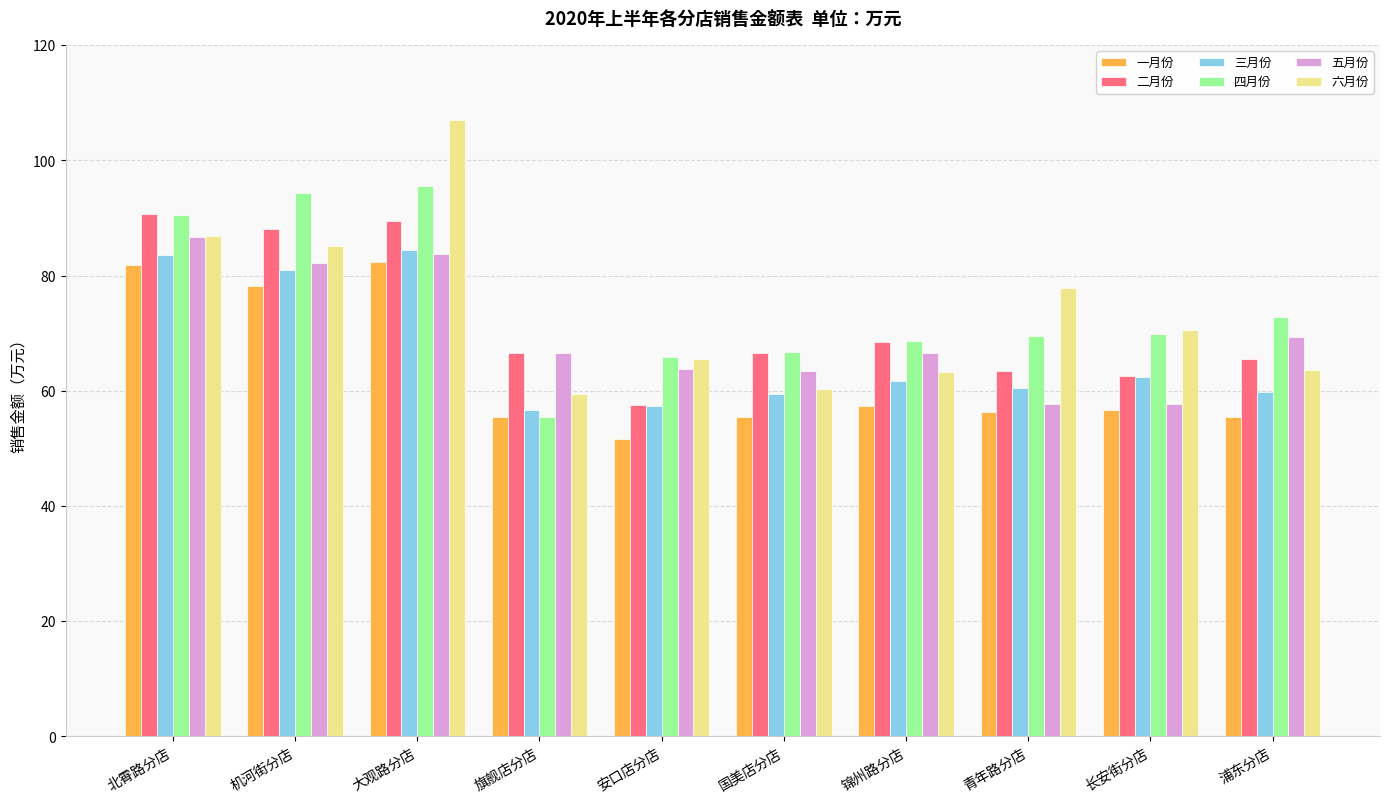

The value of 三月份 at 机河街分店 is 81.0. True or false?

True